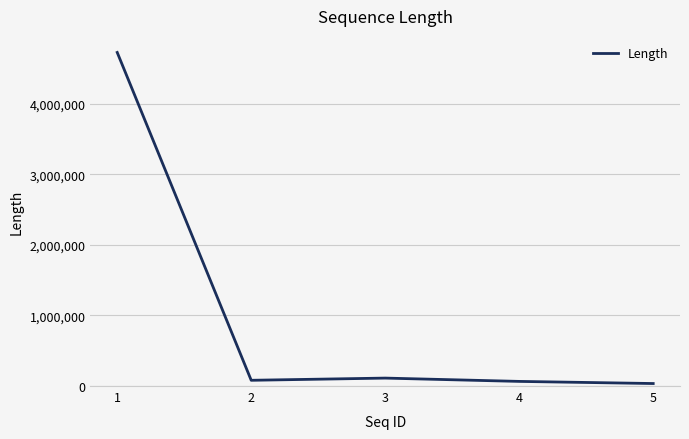

At which label is the value closest to 2381209?

3